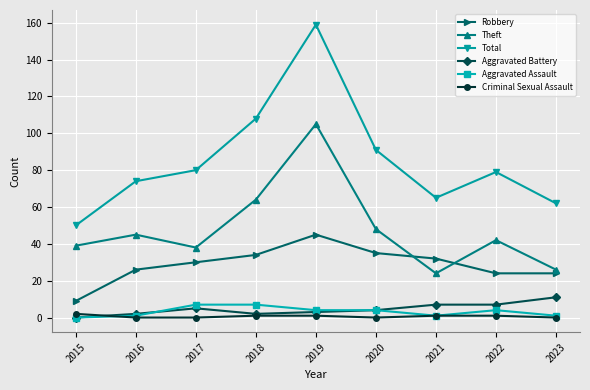

What are all the series names shown in the legend?

Robbery, Theft, Total, Aggravated Battery, Aggravated Assault, Criminal Sexual Assault